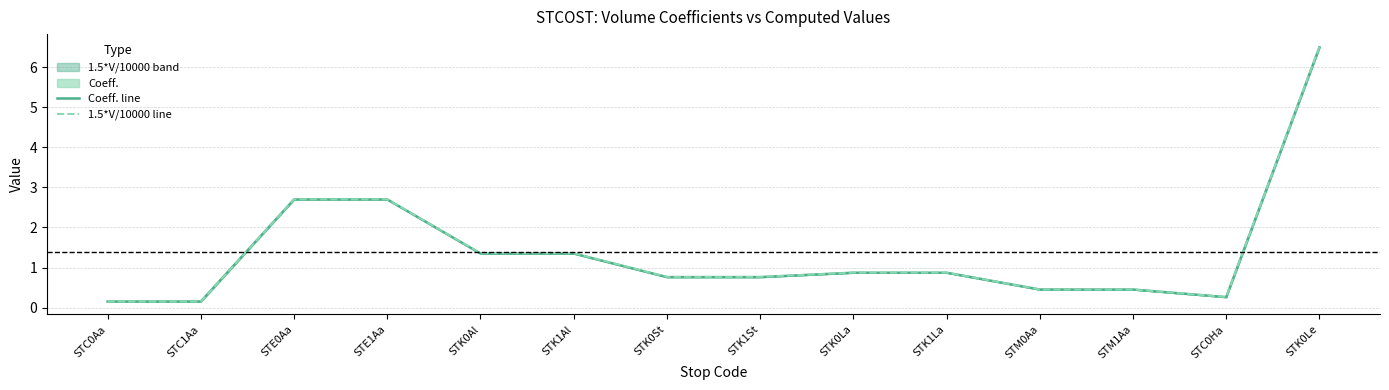

At how many categories does at least one series exceed 5?

1